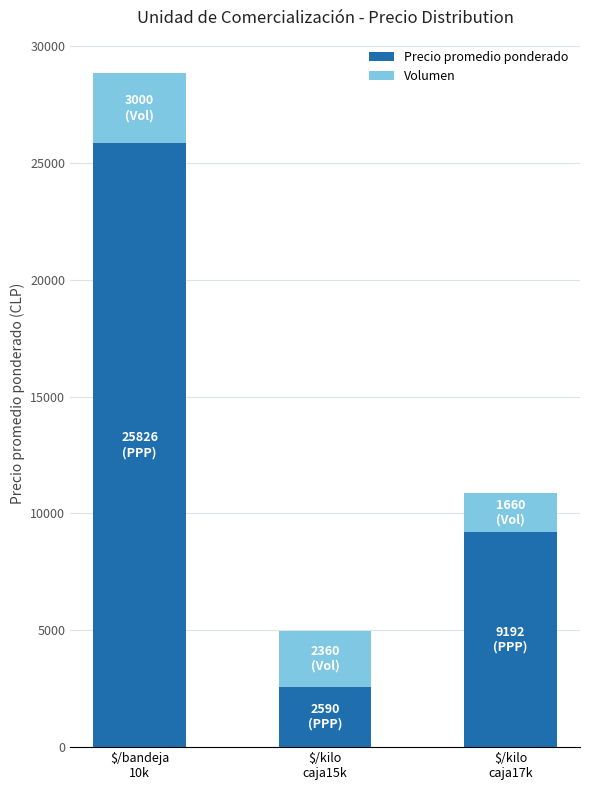

Are the bars grouped side by side (vs. stacked)?

No